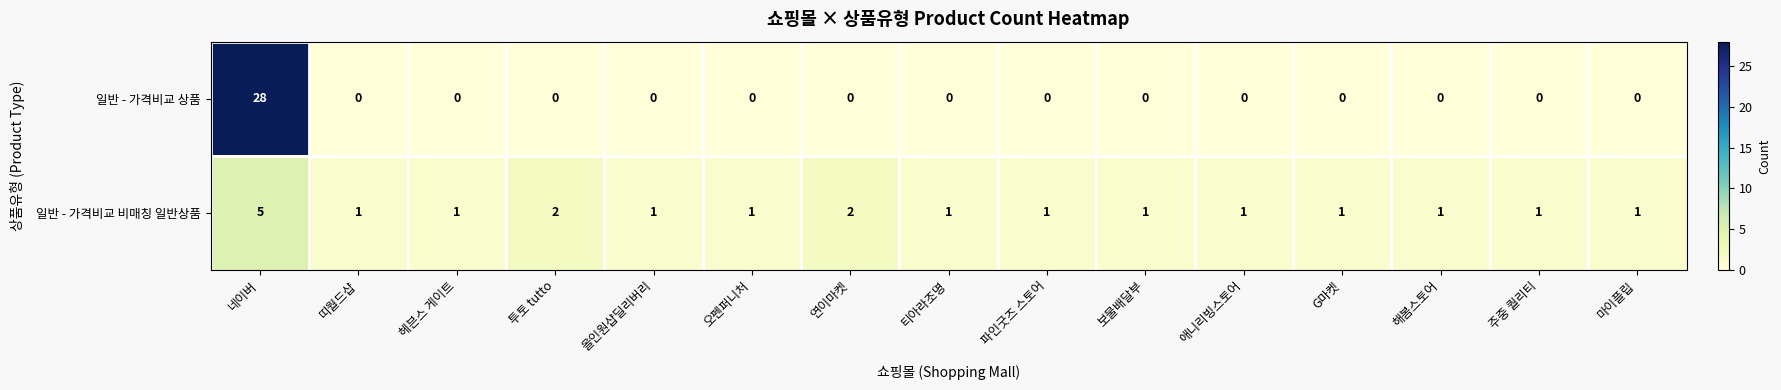

List the series in order of their overall mean, highest first.

일반 - 가격비교 상품, 일반 - 가격비교 비매칭 일반상품